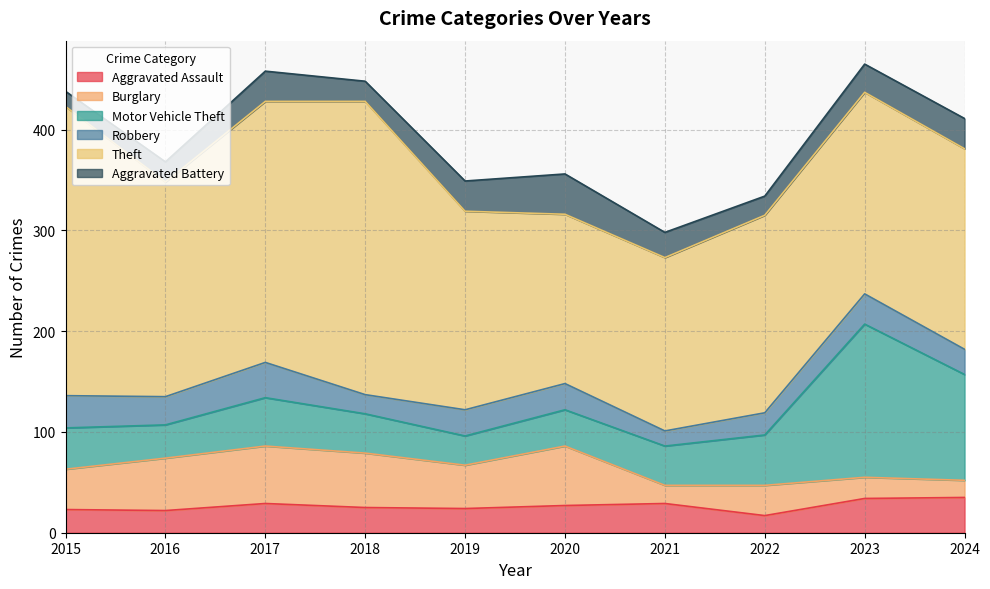

How many lines are shown in the chart?

6